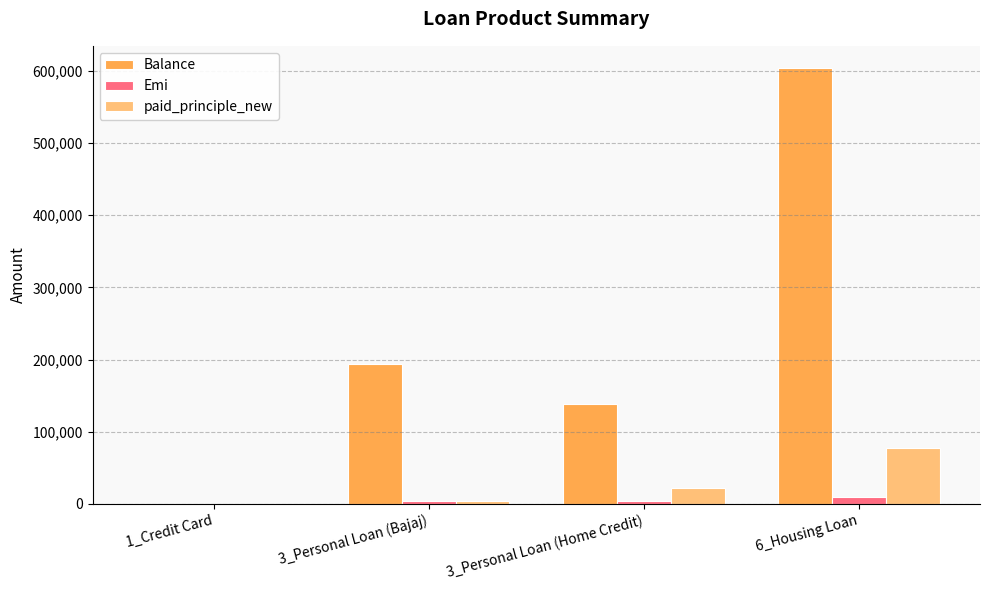

Is the value of Balance at 6_Housing Loan greater than the value of Emi at 6_Housing Loan?

Yes